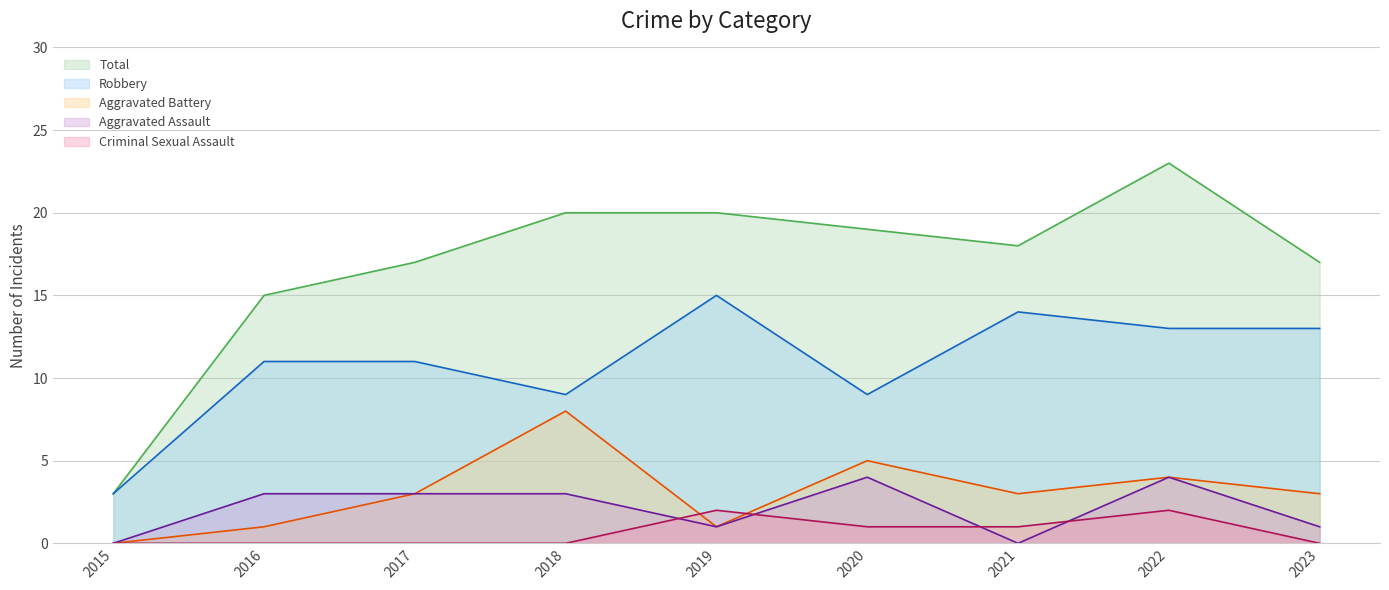

True or false: Robbery and Total intersect in this chart.

False